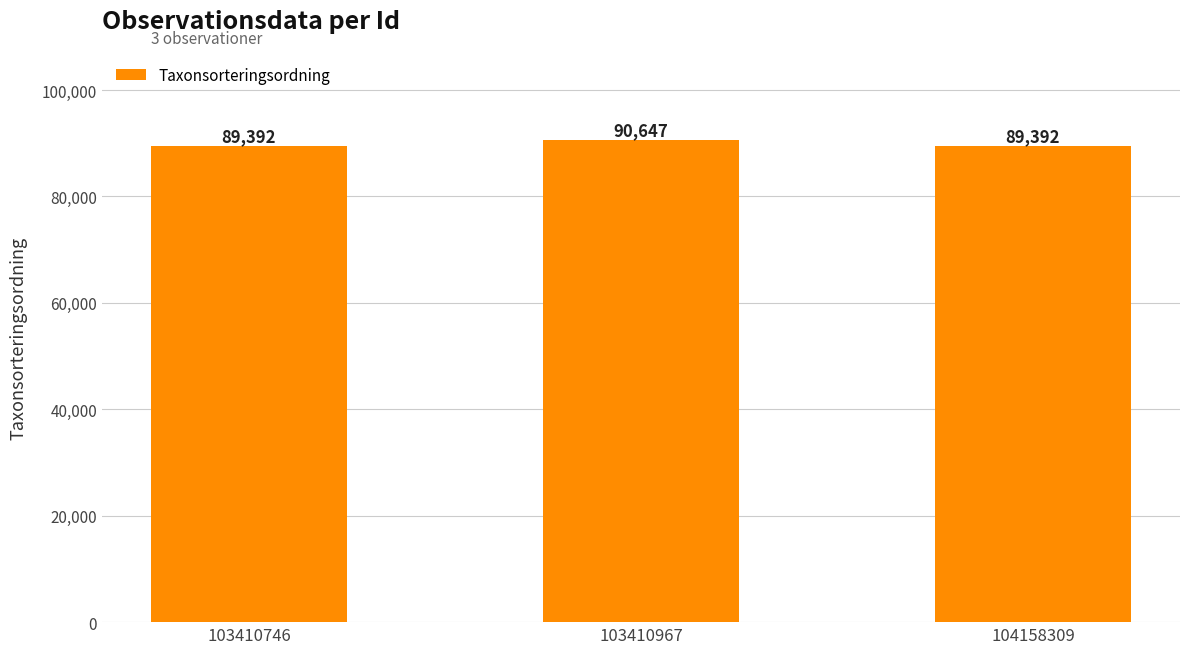

Which category has the highest value across all series?

103410967